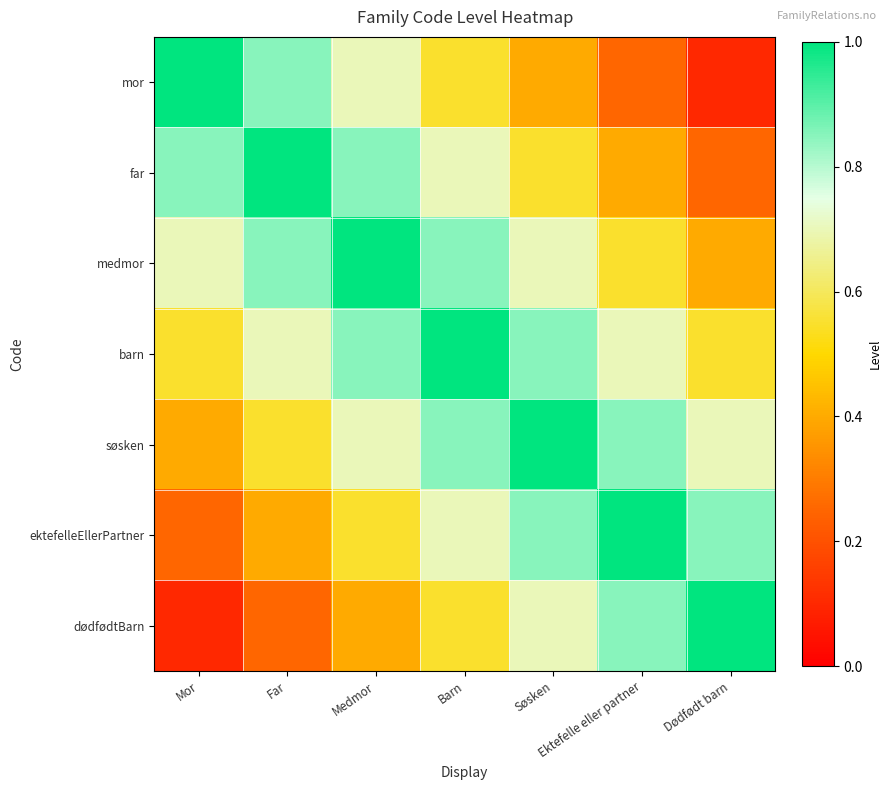

At which category is the sum across all series the highest?

Barn